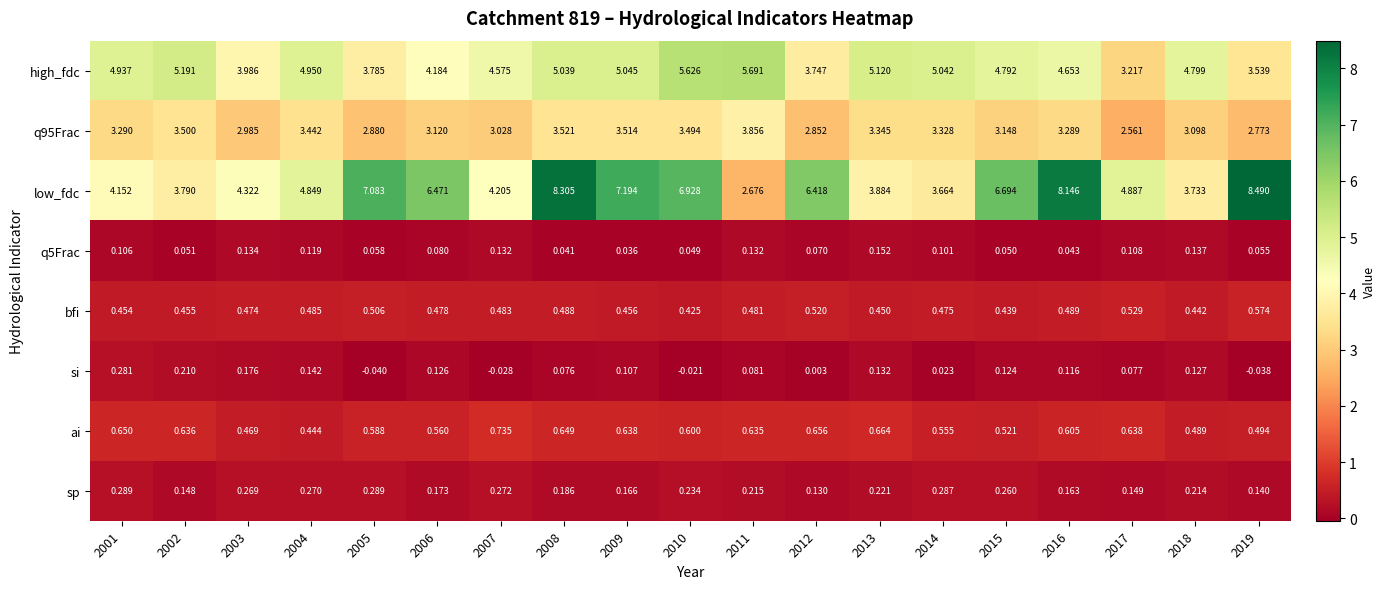

Which series has the widest spread of values?

low_fdc